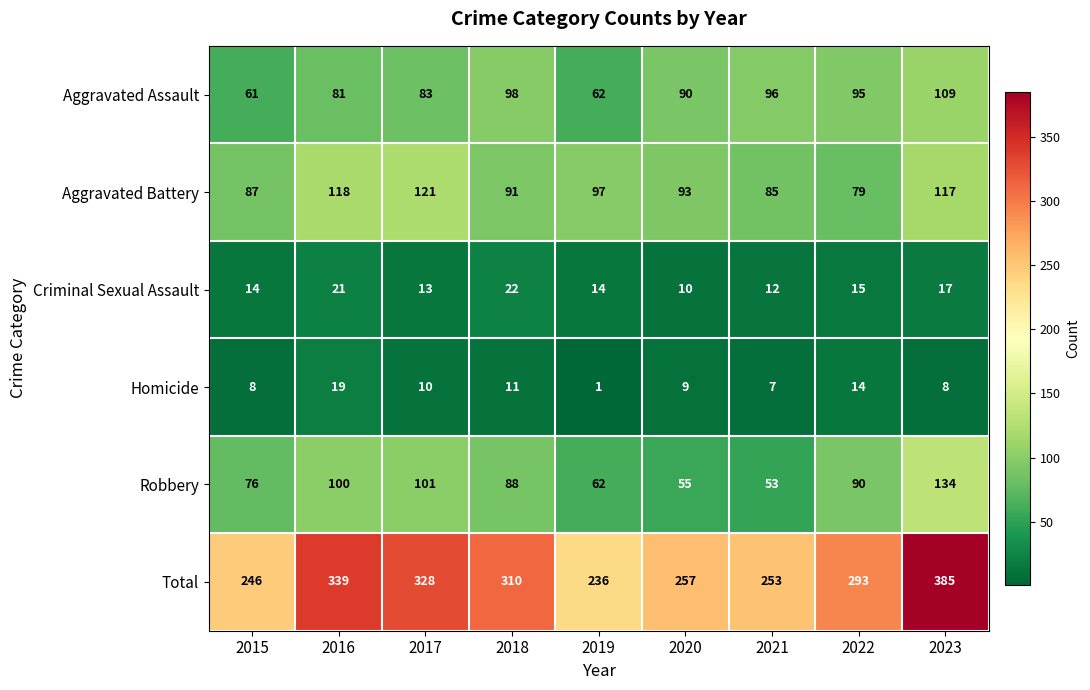

Which series changed the most between 2016 and 2020?

Total